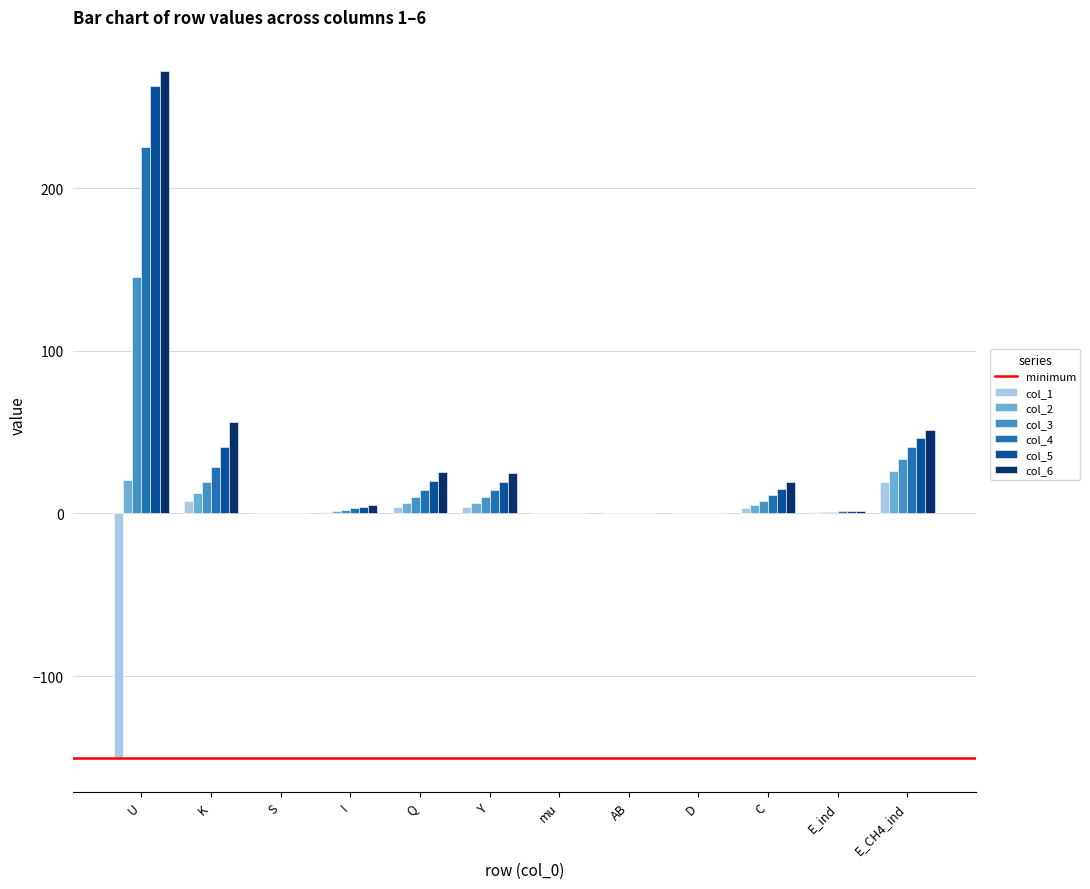

Is it true that col_6 equals 0.0 at D?

True